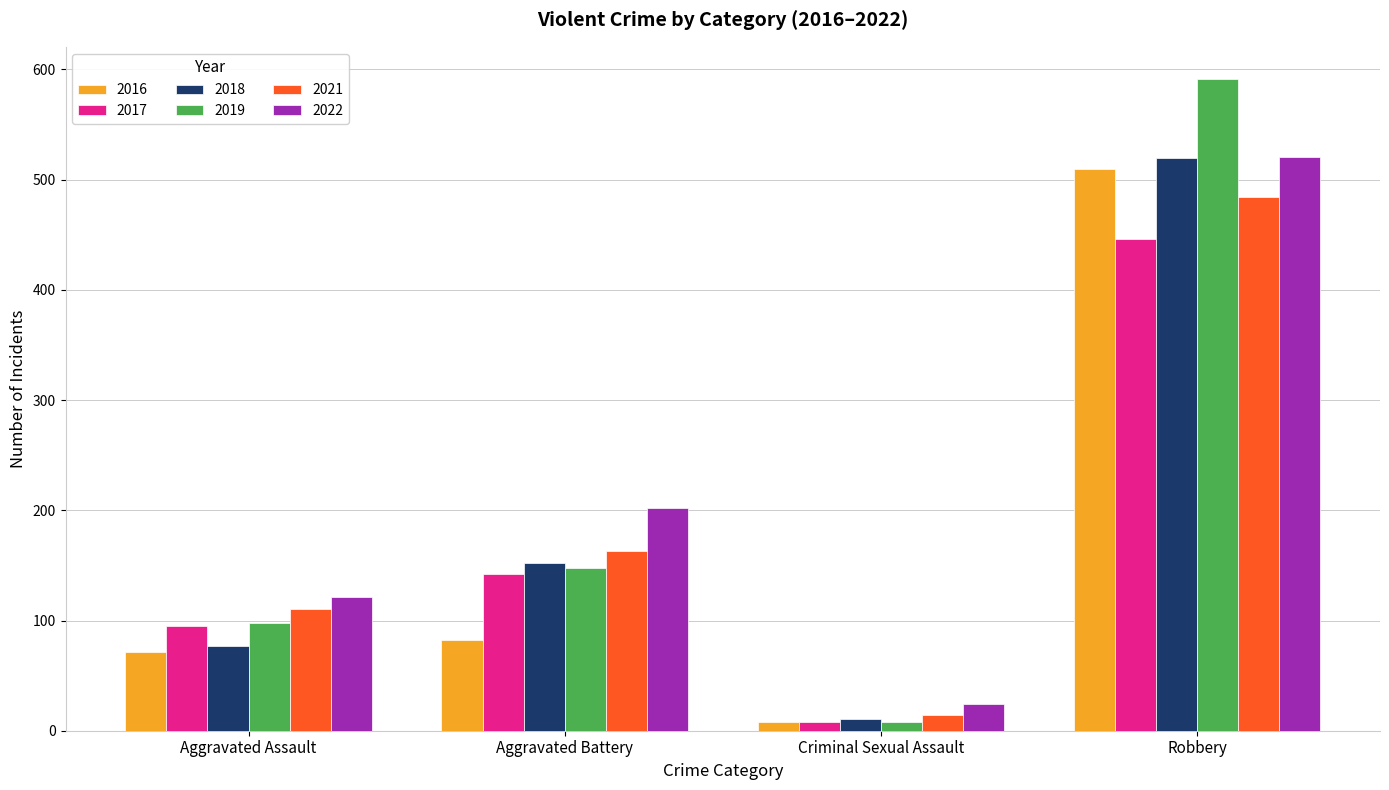

At which label does 2021 reach its minimum?

Criminal Sexual Assault